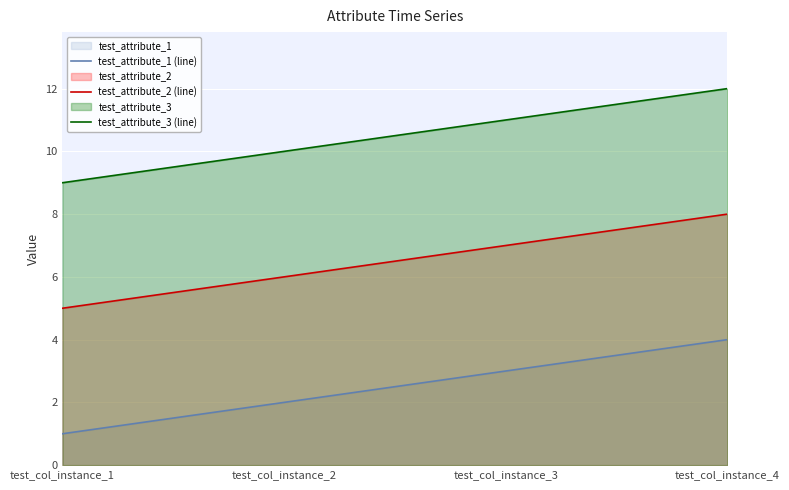

What is the difference between the test_attribute_3 (line) values at test_col_instance_1 and test_col_instance_2?

1